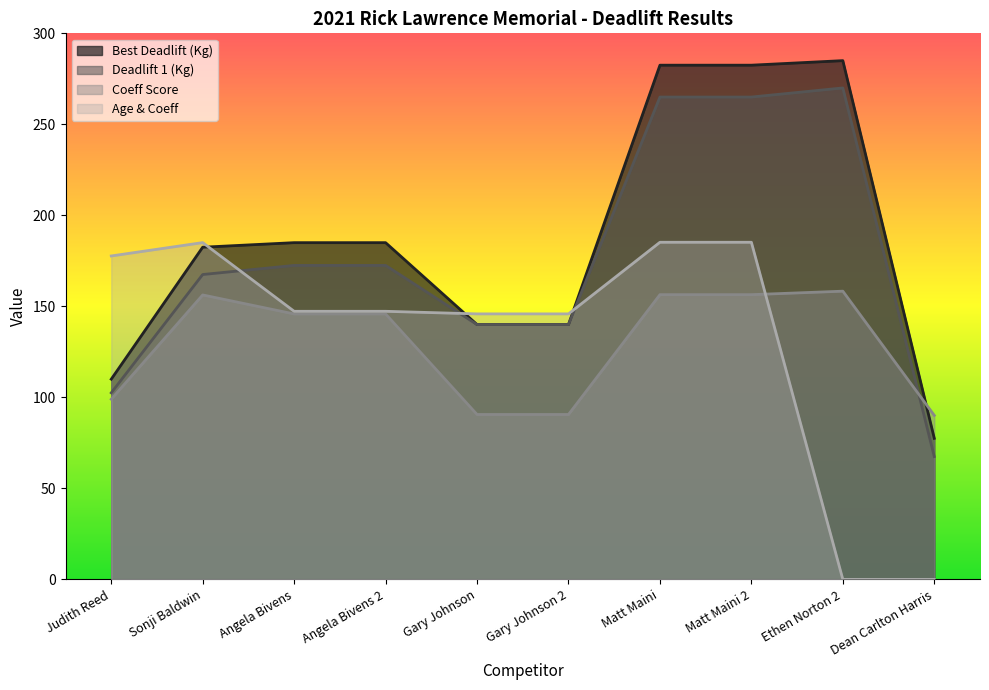

Which series has the largest total across all categories?

Best Deadlift (Kg)